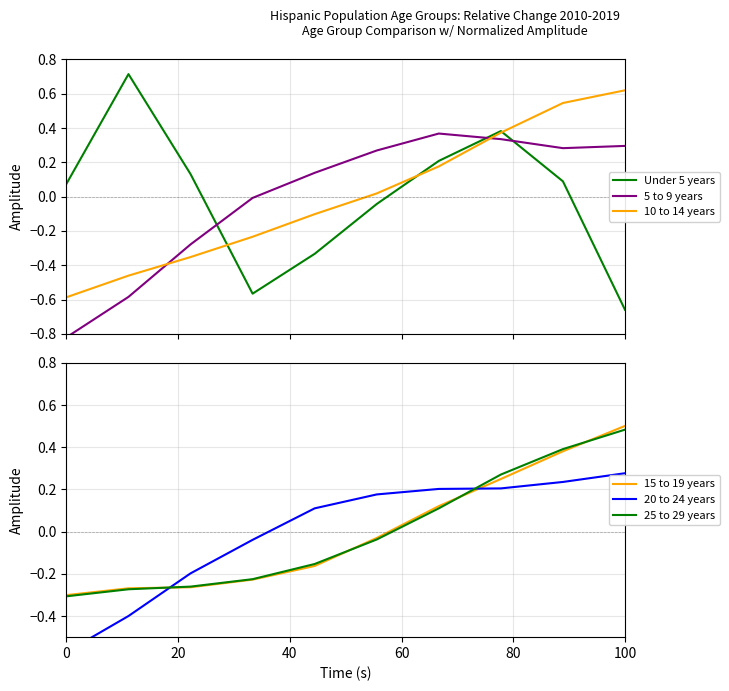

Which category has the highest value in the 15 to 19 years series?

100